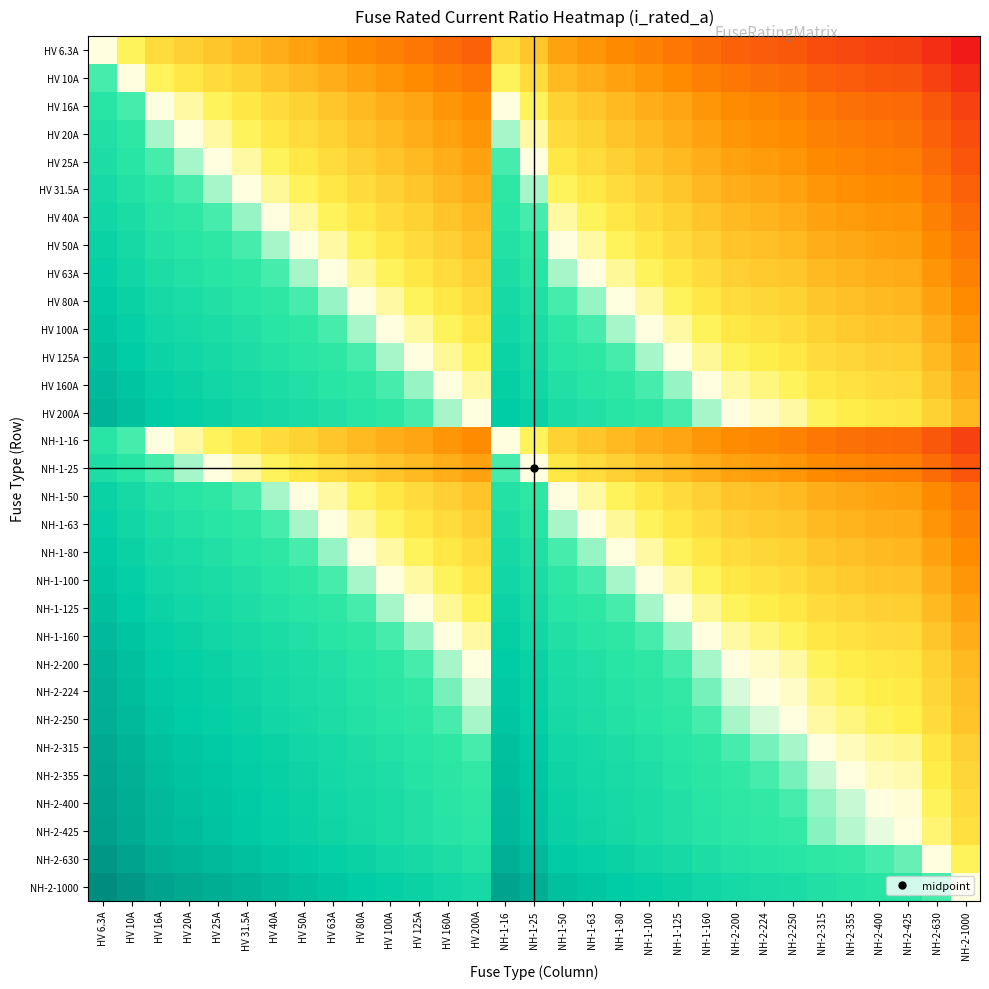

Reading left to right, transcribe all the data shown in this chart.

HV 6.3A: HV 6.3A=0.0	HV 10A=-0.2	HV 16A=-0.4	HV 20A=-0.5	HV 25A=-0.6	HV 31.5A=-0.7	HV 40A=-0.8	HV 50A=-0.9	HV 63A=-1.0	HV 80A=-1.1	HV 100A=-1.2	HV 125A=-1.3	HV 160A=-1.4	HV 200A=-1.5	NH-1-16=-0.4	NH-1-25=-0.6	NH-1-50=-0.9	NH-1-63=-1.0	NH-1-80=-1.1	NH-1-100=-1.2	NH-1-125=-1.3	NH-1-160=-1.4	NH-2-200=-1.5	NH-2-224=-1.6	NH-2-250=-1.6	NH-2-315=-1.7	NH-2-355=-1.8	NH-2-400=-1.8	NH-2-425=-1.8	NH-2-630=-2.0	NH-2-1000=-2.2
HV 10A: HV 6.3A=0.2	HV 10A=0.0	HV 16A=-0.2	HV 20A=-0.3	HV 25A=-0.4	HV 31.5A=-0.5	HV 40A=-0.6	HV 50A=-0.7	HV 63A=-0.8	HV 80A=-0.9	HV 100A=-1.0	HV 125A=-1.1	HV 160A=-1.2	HV 200A=-1.3	NH-1-16=-0.2	NH-1-25=-0.4	NH-1-50=-0.7	NH-1-63=-0.8	NH-1-80=-0.9	NH-1-100=-1.0	NH-1-125=-1.1	NH-1-160=-1.2	NH-2-200=-1.3	NH-2-224=-1.4	NH-2-250=-1.4	NH-2-315=-1.5	NH-2-355=-1.6	NH-2-400=-1.6	NH-2-425=-1.6	NH-2-630=-1.8	NH-2-1000=-2.0
HV 16A: HV 6.3A=0.4	HV 10A=0.2	HV 16A=0.0	HV 20A=-0.1	HV 25A=-0.2	HV 31.5A=-0.3	HV 40A=-0.4	HV 50A=-0.5	HV 63A=-0.6	HV 80A=-0.7	HV 100A=-0.8	HV 125A=-0.9	HV 160A=-1.0	HV 200A=-1.1	NH-1-16=0.0	NH-1-25=-0.2	NH-1-50=-0.5	NH-1-63=-0.6	NH-1-80=-0.7	NH-1-100=-0.8	NH-1-125=-0.9	NH-1-160=-1.0	NH-2-200=-1.1	NH-2-224=-1.1	NH-2-250=-1.2	NH-2-315=-1.3	NH-2-355=-1.3	NH-2-400=-1.4	NH-2-425=-1.4	NH-2-630=-1.6	NH-2-1000=-1.8
HV 20A: HV 6.3A=0.5	HV 10A=0.3	HV 16A=0.1	HV 20A=0.0	HV 25A=-0.1	HV 31.5A=-0.2	HV 40A=-0.3	HV 50A=-0.4	HV 63A=-0.5	HV 80A=-0.6	HV 100A=-0.7	HV 125A=-0.8	HV 160A=-0.9	HV 200A=-1.0	NH-1-16=0.1	NH-1-25=-0.1	NH-1-50=-0.4	NH-1-63=-0.5	NH-1-80=-0.6	NH-1-100=-0.7	NH-1-125=-0.8	NH-1-160=-0.9	NH-2-200=-1.0	NH-2-224=-1.0	NH-2-250=-1.1	NH-2-315=-1.2	NH-2-355=-1.2	NH-2-400=-1.3	NH-2-425=-1.3	NH-2-630=-1.5	NH-2-1000=-1.7
HV 25A: HV 6.3A=0.6	HV 10A=0.4	HV 16A=0.2	HV 20A=0.1	HV 25A=0.0	HV 31.5A=-0.1	HV 40A=-0.2	HV 50A=-0.3	HV 63A=-0.4	HV 80A=-0.5	HV 100A=-0.6	HV 125A=-0.7	HV 160A=-0.8	HV 200A=-0.9	NH-1-16=0.2	NH-1-25=0.0	NH-1-50=-0.3	NH-1-63=-0.4	NH-1-80=-0.5	NH-1-100=-0.6	NH-1-125=-0.7	NH-1-160=-0.8	NH-2-200=-0.9	NH-2-224=-1.0	NH-2-250=-1.0	NH-2-315=-1.1	NH-2-355=-1.2	NH-2-400=-1.2	NH-2-425=-1.2	NH-2-630=-1.4	NH-2-1000=-1.6
HV 31.5A: HV 6.3A=0.7	HV 10A=0.5	HV 16A=0.3	HV 20A=0.2	HV 25A=0.1	HV 31.5A=0.0	HV 40A=-0.1	HV 50A=-0.2	HV 63A=-0.3	HV 80A=-0.4	HV 100A=-0.5	HV 125A=-0.6	HV 160A=-0.7	HV 200A=-0.8	NH-1-16=0.3	NH-1-25=0.1	NH-1-50=-0.2	NH-1-63=-0.3	NH-1-80=-0.4	NH-1-100=-0.5	NH-1-125=-0.6	NH-1-160=-0.7	NH-2-200=-0.8	NH-2-224=-0.9	NH-2-250=-0.9	NH-2-315=-1.0	NH-2-355=-1.1	NH-2-400=-1.1	NH-2-425=-1.1	NH-2-630=-1.3	NH-2-1000=-1.5
HV 40A: HV 6.3A=0.8	HV 10A=0.6	HV 16A=0.4	HV 20A=0.3	HV 25A=0.2	HV 31.5A=0.1	HV 40A=0.0	HV 50A=-0.1	HV 63A=-0.2	HV 80A=-0.3	HV 100A=-0.4	HV 125A=-0.5	HV 160A=-0.6	HV 200A=-0.7	NH-1-16=0.4	NH-1-25=0.2	NH-1-50=-0.1	NH-1-63=-0.2	NH-1-80=-0.3	NH-1-100=-0.4	NH-1-125=-0.5	NH-1-160=-0.6	NH-2-200=-0.7	NH-2-224=-0.7	NH-2-250=-0.8	NH-2-315=-0.9	NH-2-355=-0.9	NH-2-400=-1.0	NH-2-425=-1.0	NH-2-630=-1.2	NH-2-1000=-1.4
HV 50A: HV 6.3A=0.9	HV 10A=0.7	HV 16A=0.5	HV 20A=0.4	HV 25A=0.3	HV 31.5A=0.2	HV 40A=0.1	HV 50A=0.0	HV 63A=-0.1	HV 80A=-0.2	HV 100A=-0.3	HV 125A=-0.4	HV 160A=-0.5	HV 200A=-0.6	NH-1-16=0.5	NH-1-25=0.3	NH-1-50=0.0	NH-1-63=-0.1	NH-1-80=-0.2	NH-1-100=-0.3	NH-1-125=-0.4	NH-1-160=-0.5	NH-2-200=-0.6	NH-2-224=-0.7	NH-2-250=-0.7	NH-2-315=-0.8	NH-2-355=-0.9	NH-2-400=-0.9	NH-2-425=-0.9	NH-2-630=-1.1	NH-2-1000=-1.3
HV 63A: HV 6.3A=1.0	HV 10A=0.8	HV 16A=0.6	HV 20A=0.5	HV 25A=0.4	HV 31.5A=0.3	HV 40A=0.2	HV 50A=0.1	HV 63A=0.0	HV 80A=-0.1	HV 100A=-0.2	HV 125A=-0.3	HV 160A=-0.4	HV 200A=-0.5	NH-1-16=0.6	NH-1-25=0.4	NH-1-50=0.1	NH-1-63=0.0	NH-1-80=-0.1	NH-1-100=-0.2	NH-1-125=-0.3	NH-1-160=-0.4	NH-2-200=-0.5	NH-2-224=-0.6	NH-2-250=-0.6	NH-2-315=-0.7	NH-2-355=-0.8	NH-2-400=-0.8	NH-2-425=-0.8	NH-2-630=-1.0	NH-2-1000=-1.2
HV 80A: HV 6.3A=1.1	HV 10A=0.9	HV 16A=0.7	HV 20A=0.6	HV 25A=0.5	HV 31.5A=0.4	HV 40A=0.3	HV 50A=0.2	HV 63A=0.1	HV 80A=0.0	HV 100A=-0.1	HV 125A=-0.2	HV 160A=-0.3	HV 200A=-0.4	NH-1-16=0.7	NH-1-25=0.5	NH-1-50=0.2	NH-1-63=0.1	NH-1-80=0.0	NH-1-100=-0.1	NH-1-125=-0.2	NH-1-160=-0.3	NH-2-200=-0.4	NH-2-224=-0.4	NH-2-250=-0.5	NH-2-315=-0.6	NH-2-355=-0.6	NH-2-400=-0.7	NH-2-425=-0.7	NH-2-630=-0.9	NH-2-1000=-1.1
HV 100A: HV 6.3A=1.2	HV 10A=1.0	HV 16A=0.8	HV 20A=0.7	HV 25A=0.6	HV 31.5A=0.5	HV 40A=0.4	HV 50A=0.3	HV 63A=0.2	HV 80A=0.1	HV 100A=0.0	HV 125A=-0.1	HV 160A=-0.2	HV 200A=-0.3	NH-1-16=0.8	NH-1-25=0.6	NH-1-50=0.3	NH-1-63=0.2	NH-1-80=0.1	NH-1-100=0.0	NH-1-125=-0.1	NH-1-160=-0.2	NH-2-200=-0.3	NH-2-224=-0.4	NH-2-250=-0.4	NH-2-315=-0.5	NH-2-355=-0.6	NH-2-400=-0.6	NH-2-425=-0.6	NH-2-630=-0.8	NH-2-1000=-1.0
HV 125A: HV 6.3A=1.3	HV 10A=1.1	HV 16A=0.9	HV 20A=0.8	HV 25A=0.7	HV 31.5A=0.6	HV 40A=0.5	HV 50A=0.4	HV 63A=0.3	HV 80A=0.2	HV 100A=0.1	HV 125A=0.0	HV 160A=-0.1	HV 200A=-0.2	NH-1-16=0.9	NH-1-25=0.7	NH-1-50=0.4	NH-1-63=0.3	NH-1-80=0.2	NH-1-100=0.1	NH-1-125=0.0	NH-1-160=-0.1	NH-2-200=-0.2	NH-2-224=-0.3	NH-2-250=-0.3	NH-2-315=-0.4	NH-2-355=-0.5	NH-2-400=-0.5	NH-2-425=-0.5	NH-2-630=-0.7	NH-2-1000=-0.9
HV 160A: HV 6.3A=1.4	HV 10A=1.2	HV 16A=1.0	HV 20A=0.9	HV 25A=0.8	HV 31.5A=0.7	HV 40A=0.6	HV 50A=0.5	HV 63A=0.4	HV 80A=0.3	HV 100A=0.2	HV 125A=0.1	HV 160A=0.0	HV 200A=-0.1	NH-1-16=1.0	NH-1-25=0.8	NH-1-50=0.5	NH-1-63=0.4	NH-1-80=0.3	NH-1-100=0.2	NH-1-125=0.1	NH-1-160=0.0	NH-2-200=-0.1	NH-2-224=-0.1	NH-2-250=-0.2	NH-2-315=-0.3	NH-2-355=-0.3	NH-2-400=-0.4	NH-2-425=-0.4	NH-2-630=-0.6	NH-2-1000=-0.8
HV 200A: HV 6.3A=1.5	HV 10A=1.3	HV 16A=1.1	HV 20A=1.0	HV 25A=0.9	HV 31.5A=0.8	HV 40A=0.7	HV 50A=0.6	HV 63A=0.5	HV 80A=0.4	HV 100A=0.3	HV 125A=0.2	HV 160A=0.1	HV 200A=0.0	NH-1-16=1.1	NH-1-25=0.9	NH-1-50=0.6	NH-1-63=0.5	NH-1-80=0.4	NH-1-100=0.3	NH-1-125=0.2	NH-1-160=0.1	NH-2-200=0.0	NH-2-224=-0.0	NH-2-250=-0.1	NH-2-315=-0.2	NH-2-355=-0.2	NH-2-400=-0.3	NH-2-425=-0.3	NH-2-630=-0.5	NH-2-1000=-0.7
NH-1-16: HV 6.3A=0.4	HV 10A=0.2	HV 16A=0.0	HV 20A=-0.1	HV 25A=-0.2	HV 31.5A=-0.3	HV 40A=-0.4	HV 50A=-0.5	HV 63A=-0.6	HV 80A=-0.7	HV 100A=-0.8	HV 125A=-0.9	HV 160A=-1.0	HV 200A=-1.1	NH-1-16=0.0	NH-1-25=-0.2	NH-1-50=-0.5	NH-1-63=-0.6	NH-1-80=-0.7	NH-1-100=-0.8	NH-1-125=-0.9	NH-1-160=-1.0	NH-2-200=-1.1	NH-2-224=-1.1	NH-2-250=-1.2	NH-2-315=-1.3	NH-2-355=-1.3	NH-2-400=-1.4	NH-2-425=-1.4	NH-2-630=-1.6	NH-2-1000=-1.8
NH-1-25: HV 6.3A=0.6	HV 10A=0.4	HV 16A=0.2	HV 20A=0.1	HV 25A=0.0	HV 31.5A=-0.1	HV 40A=-0.2	HV 50A=-0.3	HV 63A=-0.4	HV 80A=-0.5	HV 100A=-0.6	HV 125A=-0.7	HV 160A=-0.8	HV 200A=-0.9	NH-1-16=0.2	NH-1-25=0.0	NH-1-50=-0.3	NH-1-63=-0.4	NH-1-80=-0.5	NH-1-100=-0.6	NH-1-125=-0.7	NH-1-160=-0.8	NH-2-200=-0.9	NH-2-224=-1.0	NH-2-250=-1.0	NH-2-315=-1.1	NH-2-355=-1.2	NH-2-400=-1.2	NH-2-425=-1.2	NH-2-630=-1.4	NH-2-1000=-1.6
NH-1-50: HV 6.3A=0.9	HV 10A=0.7	HV 16A=0.5	HV 20A=0.4	HV 25A=0.3	HV 31.5A=0.2	HV 40A=0.1	HV 50A=0.0	HV 63A=-0.1	HV 80A=-0.2	HV 100A=-0.3	HV 125A=-0.4	HV 160A=-0.5	HV 200A=-0.6	NH-1-16=0.5	NH-1-25=0.3	NH-1-50=0.0	NH-1-63=-0.1	NH-1-80=-0.2	NH-1-100=-0.3	NH-1-125=-0.4	NH-1-160=-0.5	NH-2-200=-0.6	NH-2-224=-0.7	NH-2-250=-0.7	NH-2-315=-0.8	NH-2-355=-0.9	NH-2-400=-0.9	NH-2-425=-0.9	NH-2-630=-1.1	NH-2-1000=-1.3
NH-1-63: HV 6.3A=1.0	HV 10A=0.8	HV 16A=0.6	HV 20A=0.5	HV 25A=0.4	HV 31.5A=0.3	HV 40A=0.2	HV 50A=0.1	HV 63A=0.0	HV 80A=-0.1	HV 100A=-0.2	HV 125A=-0.3	HV 160A=-0.4	HV 200A=-0.5	NH-1-16=0.6	NH-1-25=0.4	NH-1-50=0.1	NH-1-63=0.0	NH-1-80=-0.1	NH-1-100=-0.2	NH-1-125=-0.3	NH-1-160=-0.4	NH-2-200=-0.5	NH-2-224=-0.6	NH-2-250=-0.6	NH-2-315=-0.7	NH-2-355=-0.8	NH-2-400=-0.8	NH-2-425=-0.8	NH-2-630=-1.0	NH-2-1000=-1.2
NH-1-80: HV 6.3A=1.1	HV 10A=0.9	HV 16A=0.7	HV 20A=0.6	HV 25A=0.5	HV 31.5A=0.4	HV 40A=0.3	HV 50A=0.2	HV 63A=0.1	HV 80A=0.0	HV 100A=-0.1	HV 125A=-0.2	HV 160A=-0.3	HV 200A=-0.4	NH-1-16=0.7	NH-1-25=0.5	NH-1-50=0.2	NH-1-63=0.1	NH-1-80=0.0	NH-1-100=-0.1	NH-1-125=-0.2	NH-1-160=-0.3	NH-2-200=-0.4	NH-2-224=-0.4	NH-2-250=-0.5	NH-2-315=-0.6	NH-2-355=-0.6	NH-2-400=-0.7	NH-2-425=-0.7	NH-2-630=-0.9	NH-2-1000=-1.1
NH-1-100: HV 6.3A=1.2	HV 10A=1.0	HV 16A=0.8	HV 20A=0.7	HV 25A=0.6	HV 31.5A=0.5	HV 40A=0.4	HV 50A=0.3	HV 63A=0.2	HV 80A=0.1	HV 100A=0.0	HV 125A=-0.1	HV 160A=-0.2	HV 200A=-0.3	NH-1-16=0.8	NH-1-25=0.6	NH-1-50=0.3	NH-1-63=0.2	NH-1-80=0.1	NH-1-100=0.0	NH-1-125=-0.1	NH-1-160=-0.2	NH-2-200=-0.3	NH-2-224=-0.4	NH-2-250=-0.4	NH-2-315=-0.5	NH-2-355=-0.6	NH-2-400=-0.6	NH-2-425=-0.6	NH-2-630=-0.8	NH-2-1000=-1.0
NH-1-125: HV 6.3A=1.3	HV 10A=1.1	HV 16A=0.9	HV 20A=0.8	HV 25A=0.7	HV 31.5A=0.6	HV 40A=0.5	HV 50A=0.4	HV 63A=0.3	HV 80A=0.2	HV 100A=0.1	HV 125A=0.0	HV 160A=-0.1	HV 200A=-0.2	NH-1-16=0.9	NH-1-25=0.7	NH-1-50=0.4	NH-1-63=0.3	NH-1-80=0.2	NH-1-100=0.1	NH-1-125=0.0	NH-1-160=-0.1	NH-2-200=-0.2	NH-2-224=-0.3	NH-2-250=-0.3	NH-2-315=-0.4	NH-2-355=-0.5	NH-2-400=-0.5	NH-2-425=-0.5	NH-2-630=-0.7	NH-2-1000=-0.9
NH-1-160: HV 6.3A=1.4	HV 10A=1.2	HV 16A=1.0	HV 20A=0.9	HV 25A=0.8	HV 31.5A=0.7	HV 40A=0.6	HV 50A=0.5	HV 63A=0.4	HV 80A=0.3	HV 100A=0.2	HV 125A=0.1	HV 160A=0.0	HV 200A=-0.1	NH-1-16=1.0	NH-1-25=0.8	NH-1-50=0.5	NH-1-63=0.4	NH-1-80=0.3	NH-1-100=0.2	NH-1-125=0.1	NH-1-160=0.0	NH-2-200=-0.1	NH-2-224=-0.1	NH-2-250=-0.2	NH-2-315=-0.3	NH-2-355=-0.3	NH-2-400=-0.4	NH-2-425=-0.4	NH-2-630=-0.6	NH-2-1000=-0.8
NH-2-200: HV 6.3A=1.5	HV 10A=1.3	HV 16A=1.1	HV 20A=1.0	HV 25A=0.9	HV 31.5A=0.8	HV 40A=0.7	HV 50A=0.6	HV 63A=0.5	HV 80A=0.4	HV 100A=0.3	HV 125A=0.2	HV 160A=0.1	HV 200A=0.0	NH-1-16=1.1	NH-1-25=0.9	NH-1-50=0.6	NH-1-63=0.5	NH-1-80=0.4	NH-1-100=0.3	NH-1-125=0.2	NH-1-160=0.1	NH-2-200=0.0	NH-2-224=-0.0	NH-2-250=-0.1	NH-2-315=-0.2	NH-2-355=-0.2	NH-2-400=-0.3	NH-2-425=-0.3	NH-2-630=-0.5	NH-2-1000=-0.7
NH-2-224: HV 6.3A=1.6	HV 10A=1.4	HV 16A=1.1	HV 20A=1.0	HV 25A=1.0	HV 31.5A=0.9	HV 40A=0.7	HV 50A=0.7	HV 63A=0.6	HV 80A=0.4	HV 100A=0.4	HV 125A=0.3	HV 160A=0.1	HV 200A=0.0	NH-1-16=1.1	NH-1-25=1.0	NH-1-50=0.7	NH-1-63=0.6	NH-1-80=0.4	NH-1-100=0.4	NH-1-125=0.3	NH-1-160=0.1	NH-2-200=0.0	NH-2-224=0.0	NH-2-250=-0.0	NH-2-315=-0.1	NH-2-355=-0.2	NH-2-400=-0.3	NH-2-425=-0.3	NH-2-630=-0.4	NH-2-1000=-0.6
NH-2-250: HV 6.3A=1.6	HV 10A=1.4	HV 16A=1.2	HV 20A=1.1	HV 25A=1.0	HV 31.5A=0.9	HV 40A=0.8	HV 50A=0.7	HV 63A=0.6	HV 80A=0.5	HV 100A=0.4	HV 125A=0.3	HV 160A=0.2	HV 200A=0.1	NH-1-16=1.2	NH-1-25=1.0	NH-1-50=0.7	NH-1-63=0.6	NH-1-80=0.5	NH-1-100=0.4	NH-1-125=0.3	NH-1-160=0.2	NH-2-200=0.1	NH-2-224=0.0	NH-2-250=0.0	NH-2-315=-0.1	NH-2-355=-0.2	NH-2-400=-0.2	NH-2-425=-0.2	NH-2-630=-0.4	NH-2-1000=-0.6
NH-2-315: HV 6.3A=1.7	HV 10A=1.5	HV 16A=1.3	HV 20A=1.2	HV 25A=1.1	HV 31.5A=1.0	HV 40A=0.9	HV 50A=0.8	HV 63A=0.7	HV 80A=0.6	HV 100A=0.5	HV 125A=0.4	HV 160A=0.3	HV 200A=0.2	NH-1-16=1.3	NH-1-25=1.1	NH-1-50=0.8	NH-1-63=0.7	NH-1-80=0.6	NH-1-100=0.5	NH-1-125=0.4	NH-1-160=0.3	NH-2-200=0.2	NH-2-224=0.1	NH-2-250=0.1	NH-2-315=0.0	NH-2-355=-0.1	NH-2-400=-0.1	NH-2-425=-0.1	NH-2-630=-0.3	NH-2-1000=-0.5
NH-2-355: HV 6.3A=1.8	HV 10A=1.6	HV 16A=1.3	HV 20A=1.2	HV 25A=1.2	HV 31.5A=1.1	HV 40A=0.9	HV 50A=0.9	HV 63A=0.8	HV 80A=0.6	HV 100A=0.6	HV 125A=0.5	HV 160A=0.3	HV 200A=0.2	NH-1-16=1.3	NH-1-25=1.2	NH-1-50=0.9	NH-1-63=0.8	NH-1-80=0.6	NH-1-100=0.6	NH-1-125=0.5	NH-1-160=0.3	NH-2-200=0.2	NH-2-224=0.2	NH-2-250=0.2	NH-2-315=0.1	NH-2-355=0.0	NH-2-400=-0.1	NH-2-425=-0.1	NH-2-630=-0.2	NH-2-1000=-0.4
NH-2-400: HV 6.3A=1.8	HV 10A=1.6	HV 16A=1.4	HV 20A=1.3	HV 25A=1.2	HV 31.5A=1.1	HV 40A=1.0	HV 50A=0.9	HV 63A=0.8	HV 80A=0.7	HV 100A=0.6	HV 125A=0.5	HV 160A=0.4	HV 200A=0.3	NH-1-16=1.4	NH-1-25=1.2	NH-1-50=0.9	NH-1-63=0.8	NH-1-80=0.7	NH-1-100=0.6	NH-1-125=0.5	NH-1-160=0.4	NH-2-200=0.3	NH-2-224=0.3	NH-2-250=0.2	NH-2-315=0.1	NH-2-355=0.1	NH-2-400=0.0	NH-2-425=-0.0	NH-2-630=-0.2	NH-2-1000=-0.4
NH-2-425: HV 6.3A=1.8	HV 10A=1.6	HV 16A=1.4	HV 20A=1.3	HV 25A=1.2	HV 31.5A=1.1	HV 40A=1.0	HV 50A=0.9	HV 63A=0.8	HV 80A=0.7	HV 100A=0.6	HV 125A=0.5	HV 160A=0.4	HV 200A=0.3	NH-1-16=1.4	NH-1-25=1.2	NH-1-50=0.9	NH-1-63=0.8	NH-1-80=0.7	NH-1-100=0.6	NH-1-125=0.5	NH-1-160=0.4	NH-2-200=0.3	NH-2-224=0.3	NH-2-250=0.2	NH-2-315=0.1	NH-2-355=0.1	NH-2-400=0.0	NH-2-425=0.0	NH-2-630=-0.2	NH-2-1000=-0.4
NH-2-630: HV 6.3A=2.0	HV 10A=1.8	HV 16A=1.6	HV 20A=1.5	HV 25A=1.4	HV 31.5A=1.3	HV 40A=1.2	HV 50A=1.1	HV 63A=1.0	HV 80A=0.9	HV 100A=0.8	HV 125A=0.7	HV 160A=0.6	HV 200A=0.5	NH-1-16=1.6	NH-1-25=1.4	NH-1-50=1.1	NH-1-63=1.0	NH-1-80=0.9	NH-1-100=0.8	NH-1-125=0.7	NH-1-160=0.6	NH-2-200=0.5	NH-2-224=0.4	NH-2-250=0.4	NH-2-315=0.3	NH-2-355=0.2	NH-2-400=0.2	NH-2-425=0.2	NH-2-630=0.0	NH-2-1000=-0.2
NH-2-1000: HV 6.3A=2.2	HV 10A=2.0	HV 16A=1.8	HV 20A=1.7	HV 25A=1.6	HV 31.5A=1.5	HV 40A=1.4	HV 50A=1.3	HV 63A=1.2	HV 80A=1.1	HV 100A=1.0	HV 125A=0.9	HV 160A=0.8	HV 200A=0.7	NH-1-16=1.8	NH-1-25=1.6	NH-1-50=1.3	NH-1-63=1.2	NH-1-80=1.1	NH-1-100=1.0	NH-1-125=0.9	NH-1-160=0.8	NH-2-200=0.7	NH-2-224=0.6	NH-2-250=0.6	NH-2-315=0.5	NH-2-355=0.4	NH-2-400=0.4	NH-2-425=0.4	NH-2-630=0.2	NH-2-1000=0.0